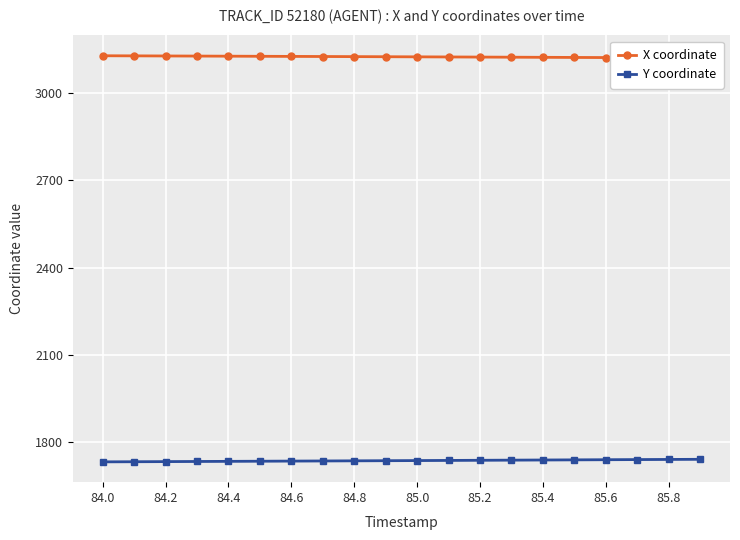

Rank the series by their maximum value, from highest to lowest.

X coordinate, Y coordinate